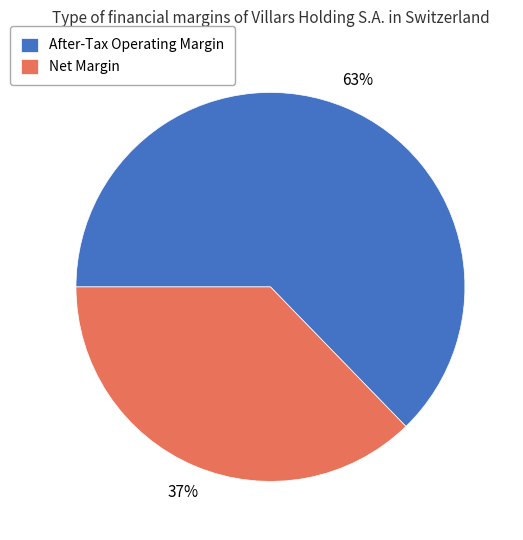

Is it true that After-Tax Operating Margin is 63% of the pie?

True